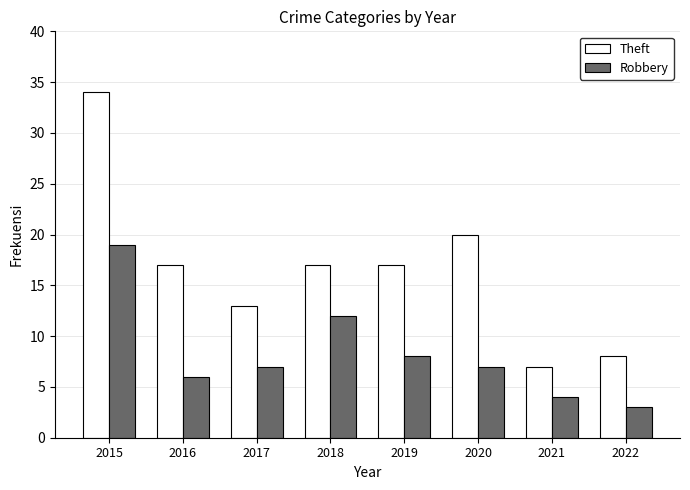

At how many categories does at least one series exceed 30?

1